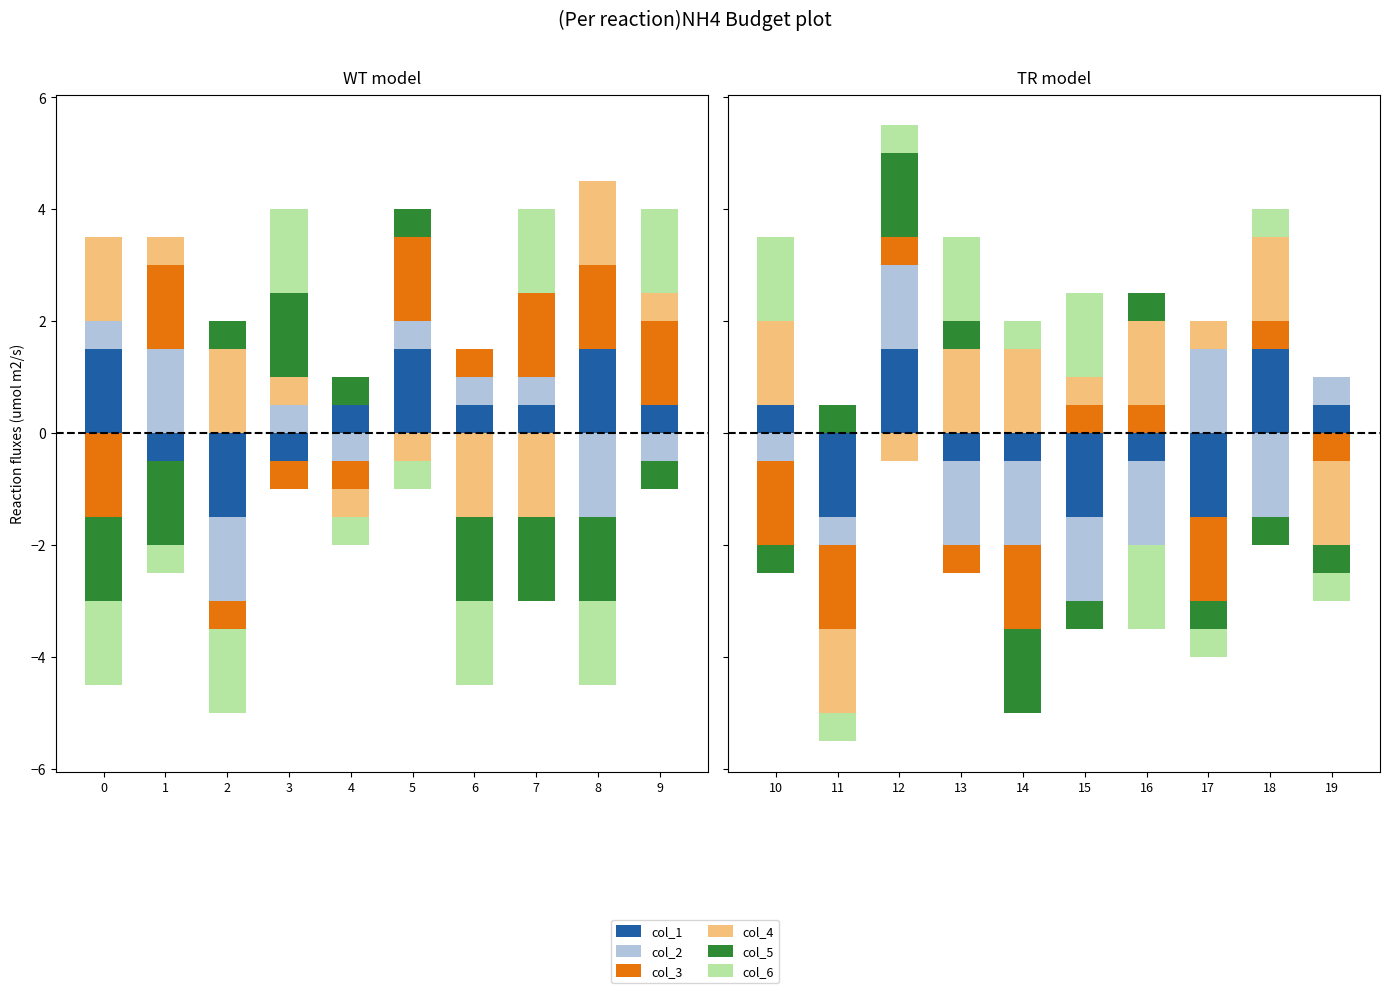

How many data points does each series have?

10